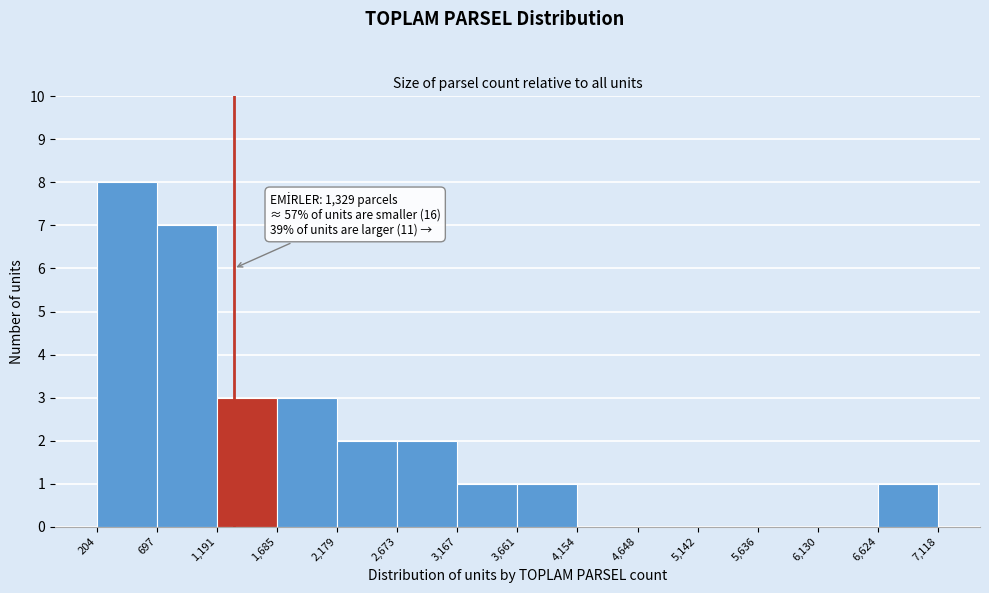

Which range on the x-axis has the tallest bar?

204 to 697